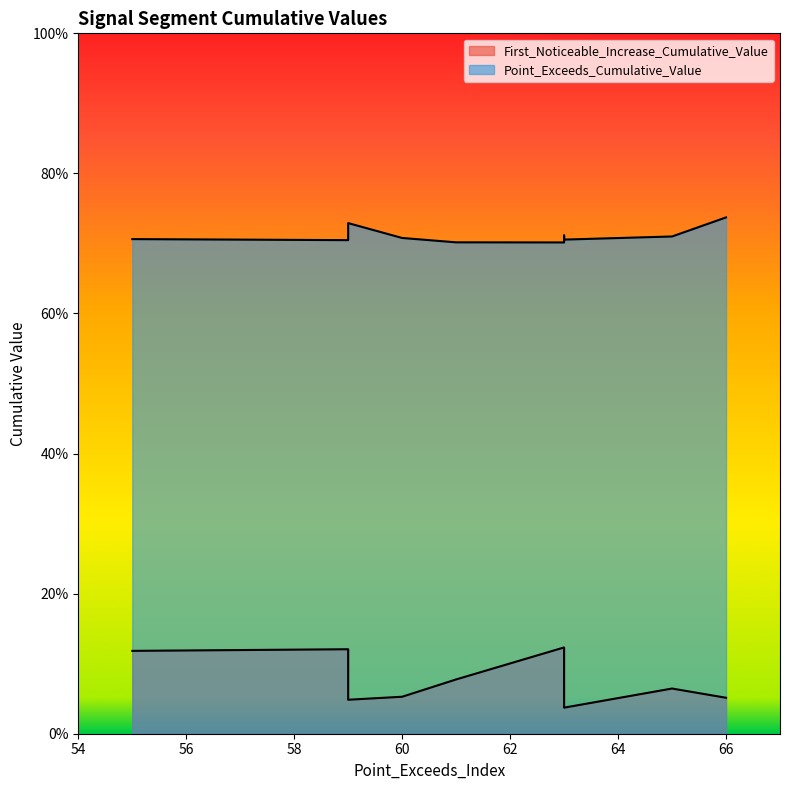

True or false: Point_Exceeds_Cumulative_Value and First_Noticeable_Increase_Cumulative_Value intersect in this chart.

False